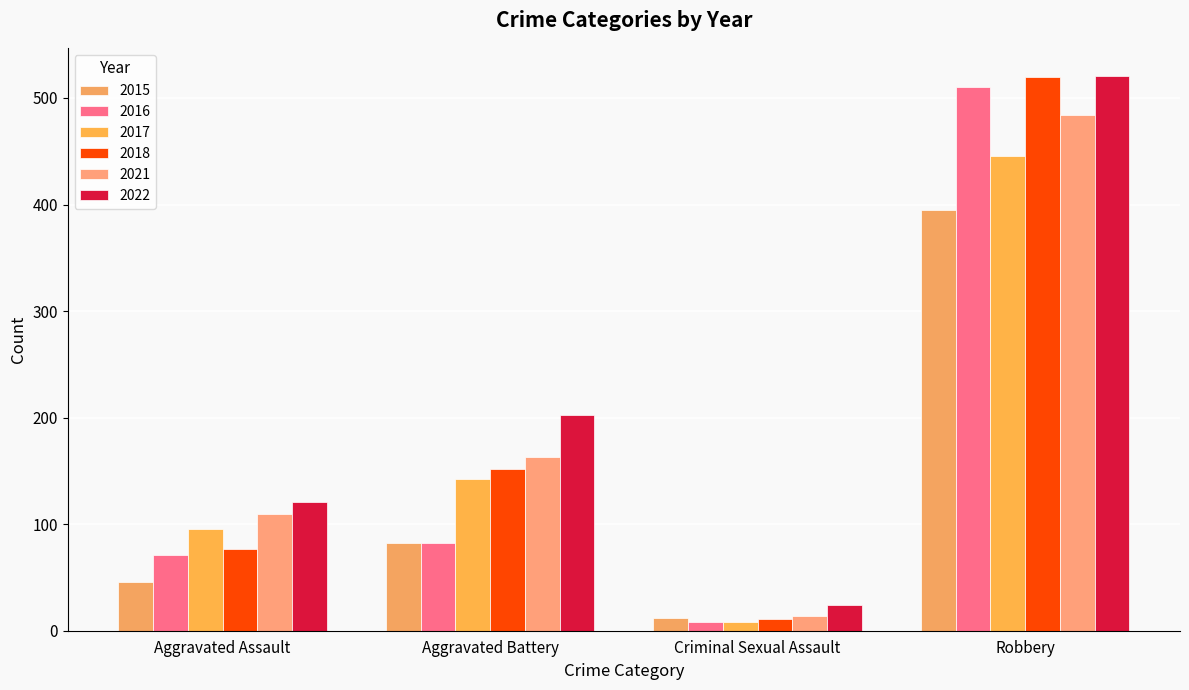

How many series are shown in this chart?

6